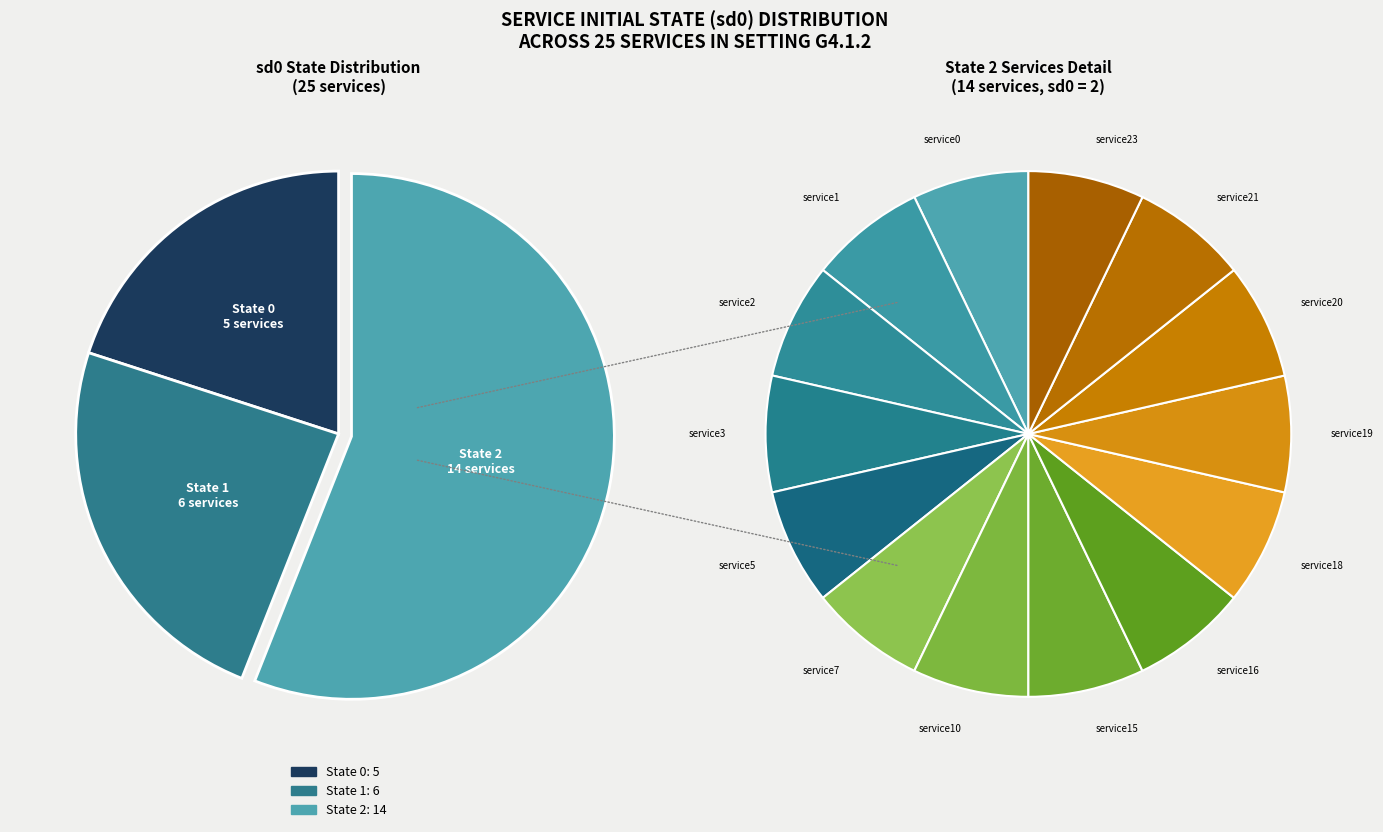

Which slice is the largest?

service0